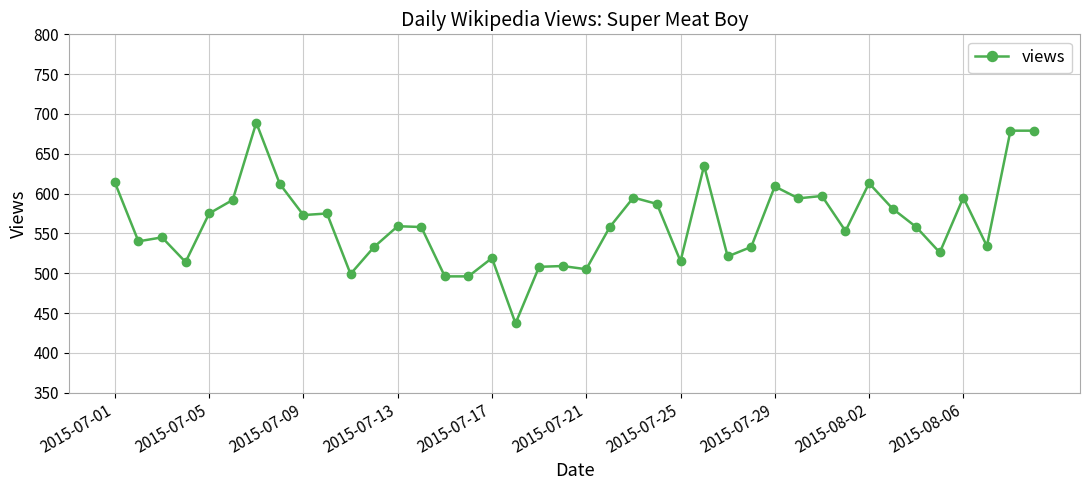

What is the sum of all values?

22510